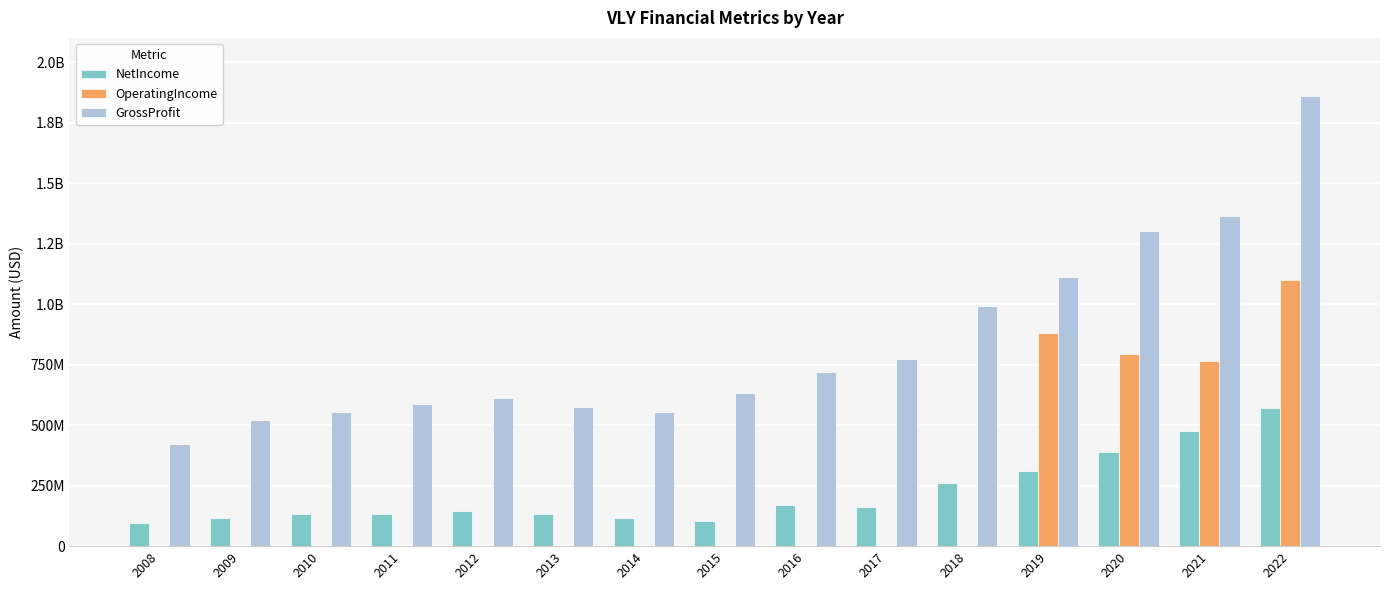

What is the total value across all series at 2016?

889520000